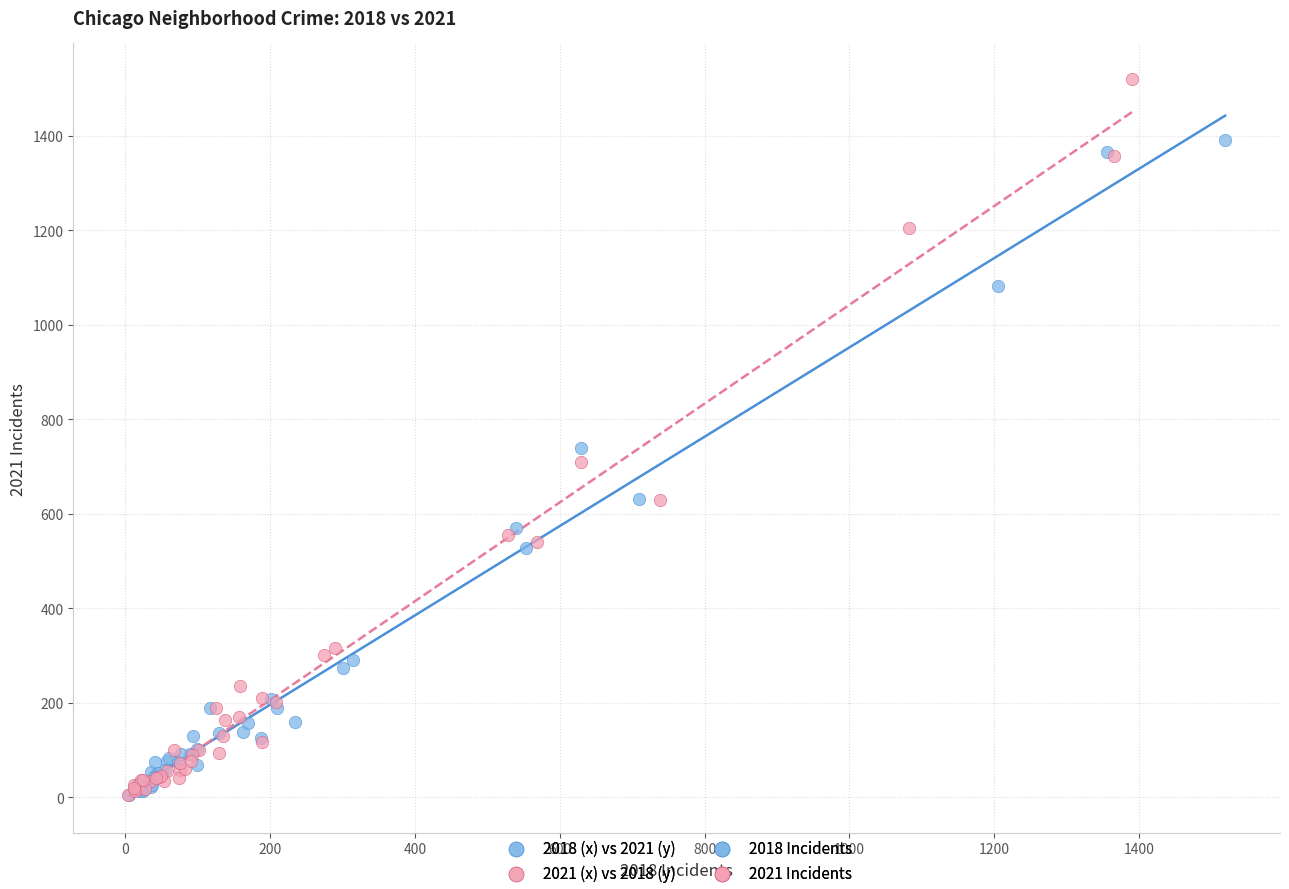

Which series has the largest Y range (max minus min)?

2021 (x) vs 2018 (y)